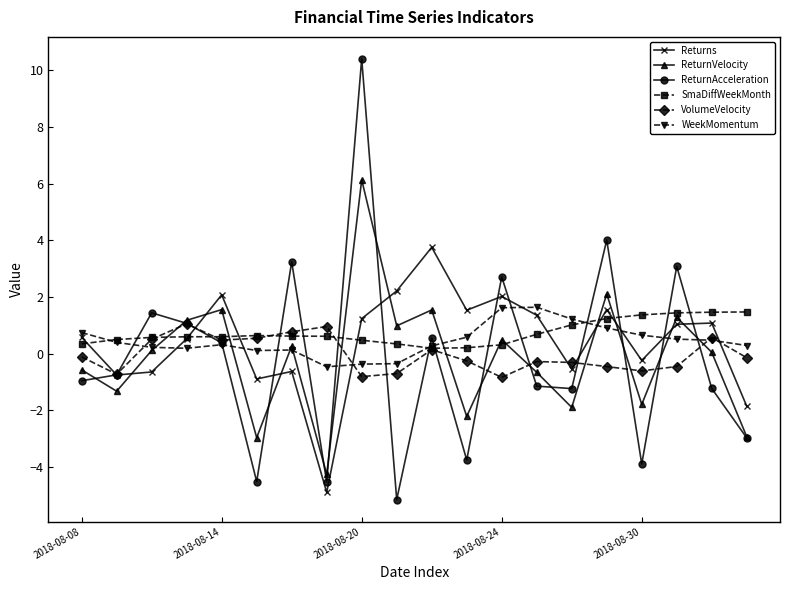

What is the sum of all Returns values?

8.4